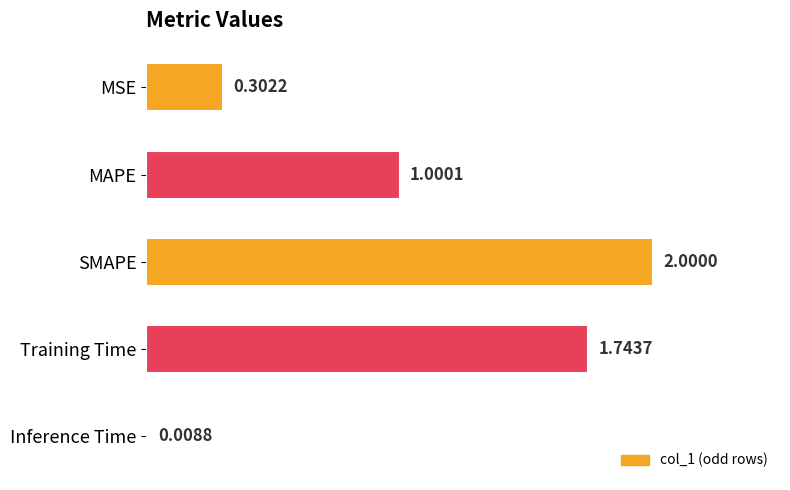

Rank the categories by value from lowest to highest.

Inference Time, MSE, MAPE, Training Time, SMAPE